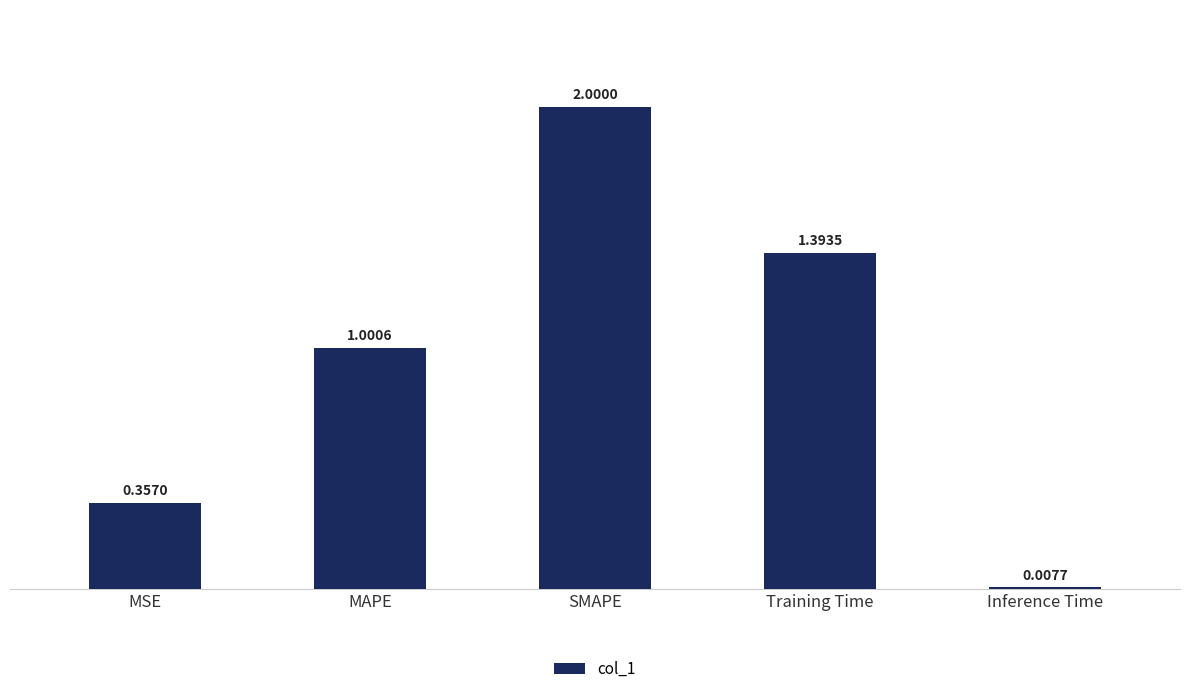

At which label is the value closest to 1?

MAPE